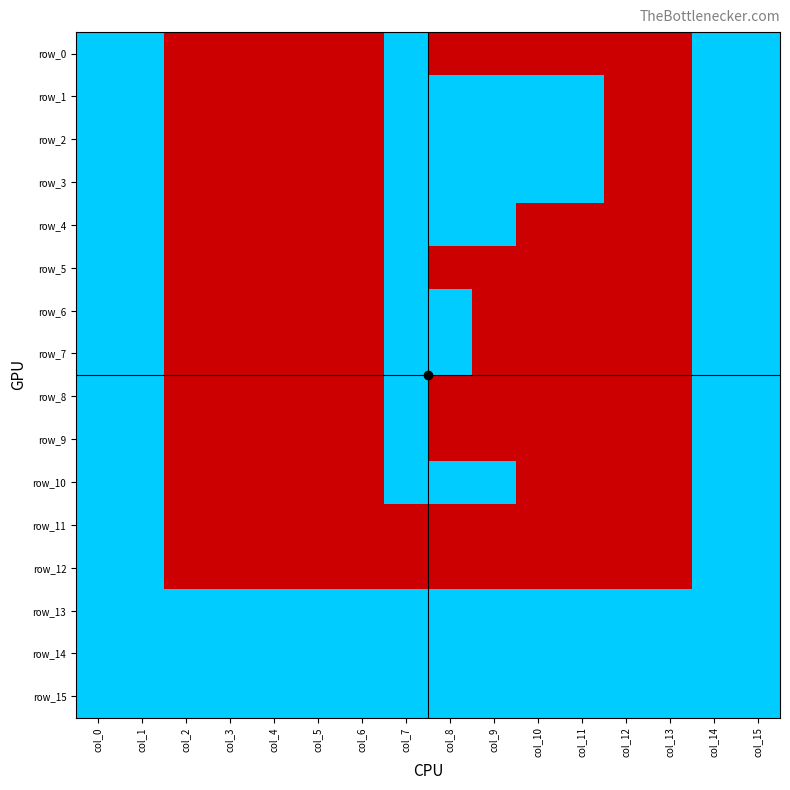

Rank the categories by row_10 value from highest to lowest.

col_0, col_1, col_7, col_8, col_9, col_14, col_15, col_2, col_3, col_4, col_5, col_6, col_10, col_11, col_12, col_13